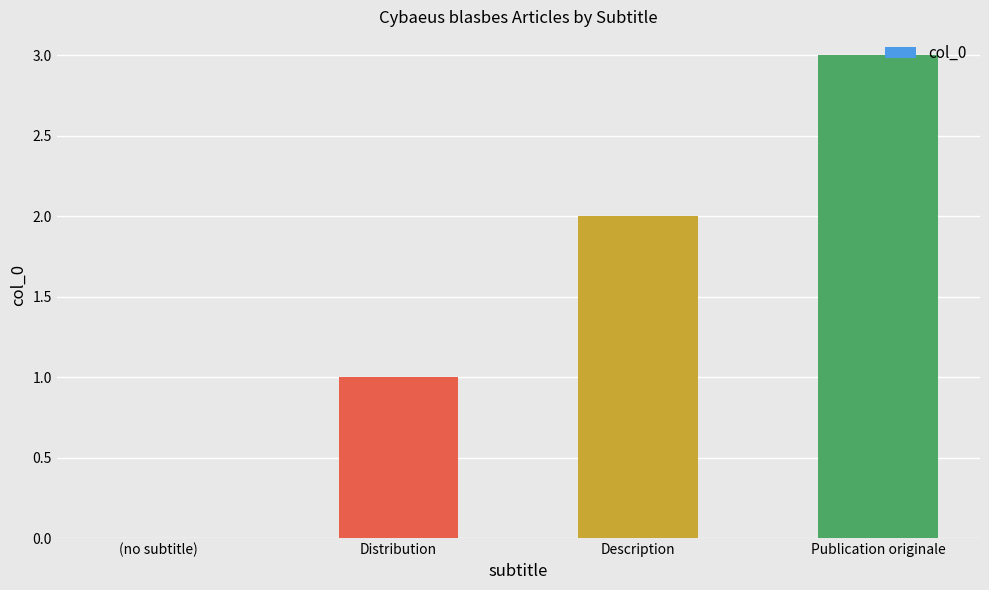

At which label is the value closest to 1?

Distribution